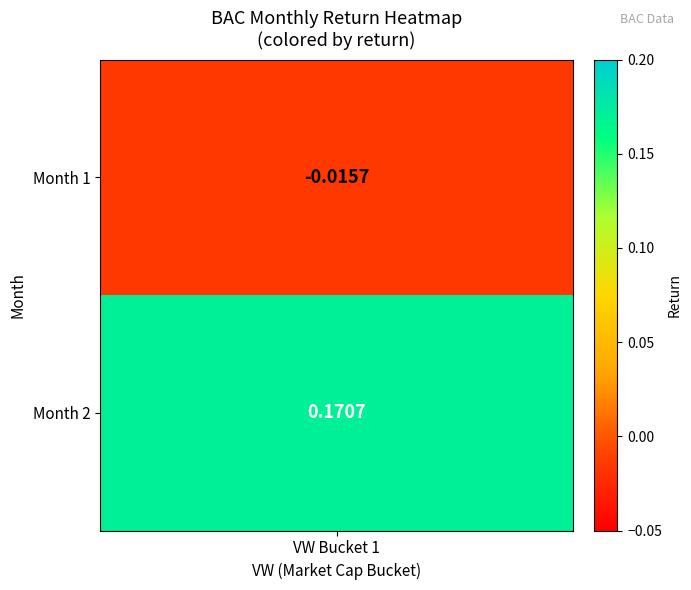

What is the difference between the values at 1 and 2?

0.2